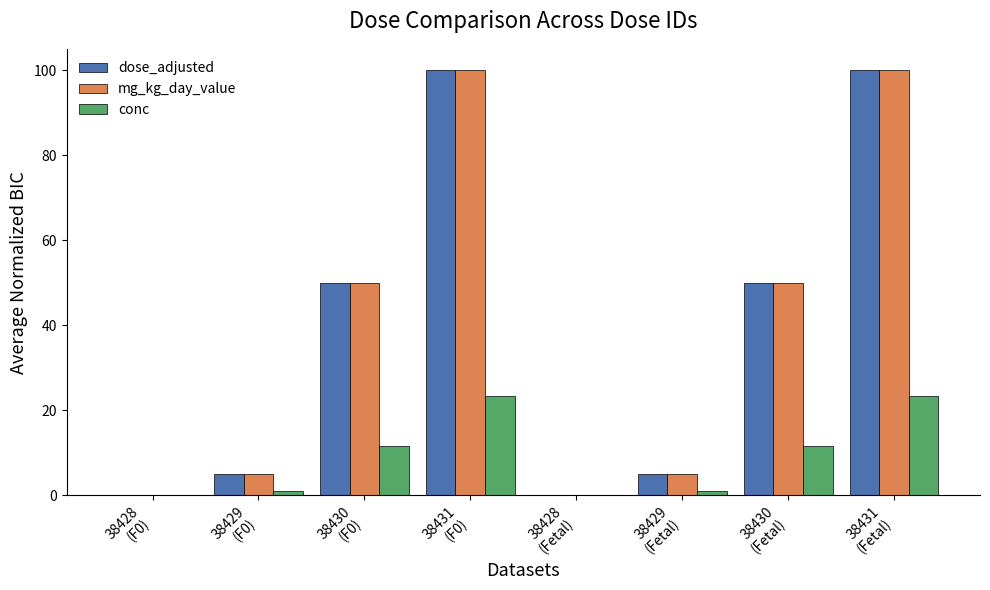

Reading right to left, extract all data points from this chart.

dose_adjusted: 100.0	50.0	5.0	0.0	100.0	50.0	5.0	0.0
mg_kg_day_value: 100.0	50.0	5.0	0.0	100.0	50.0	5.0	0.0
conc: 23.3	11.7	1.2	0.0	23.3	11.7	1.2	0.0